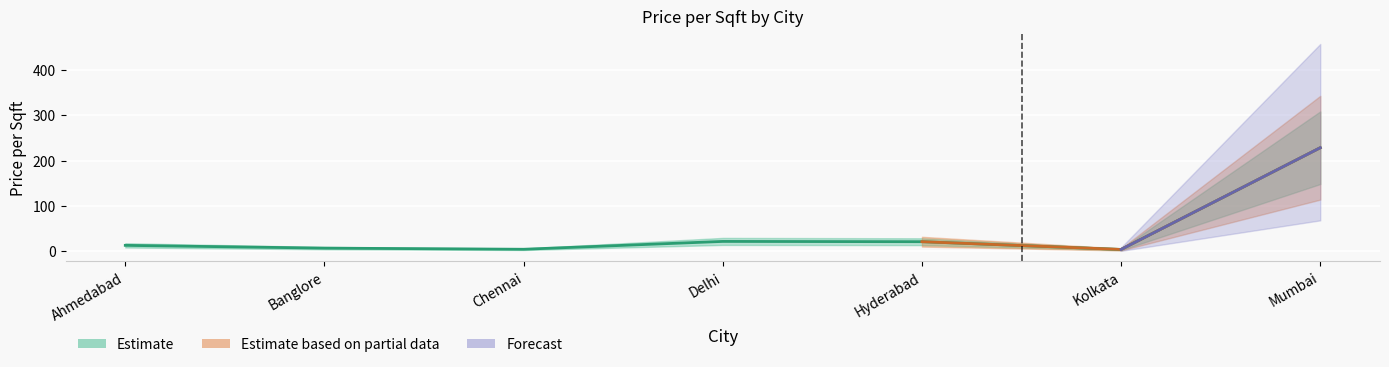

What is the maximum value shown in the chart?

228.5